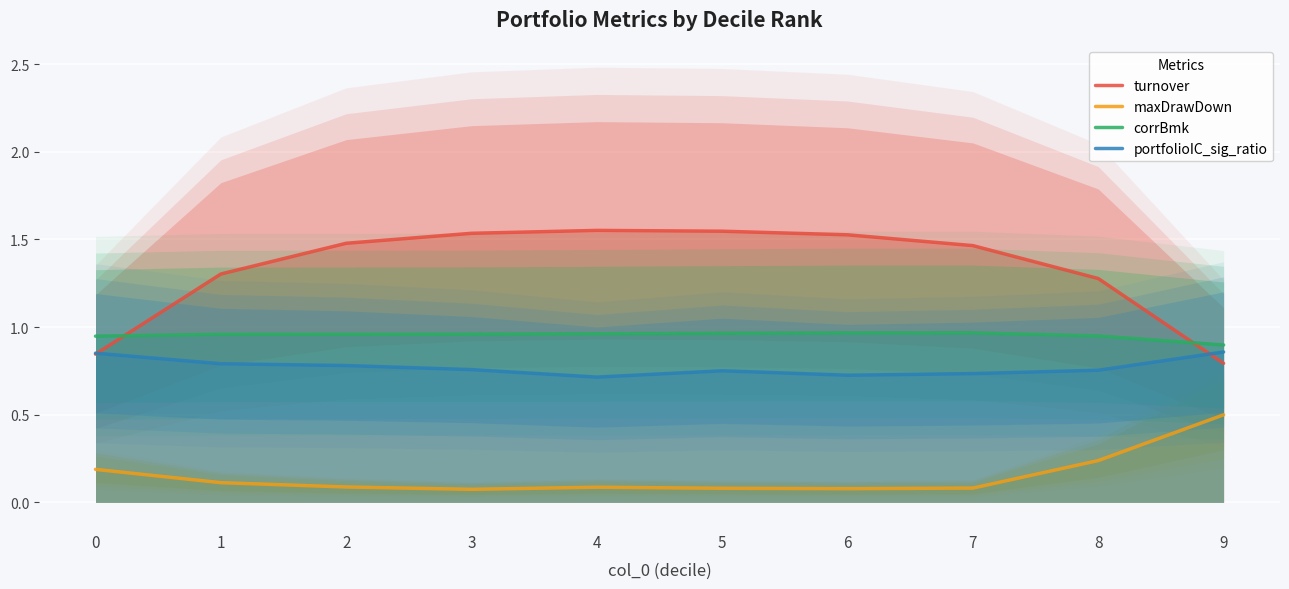

What is the total value across all series at 1?

3.2